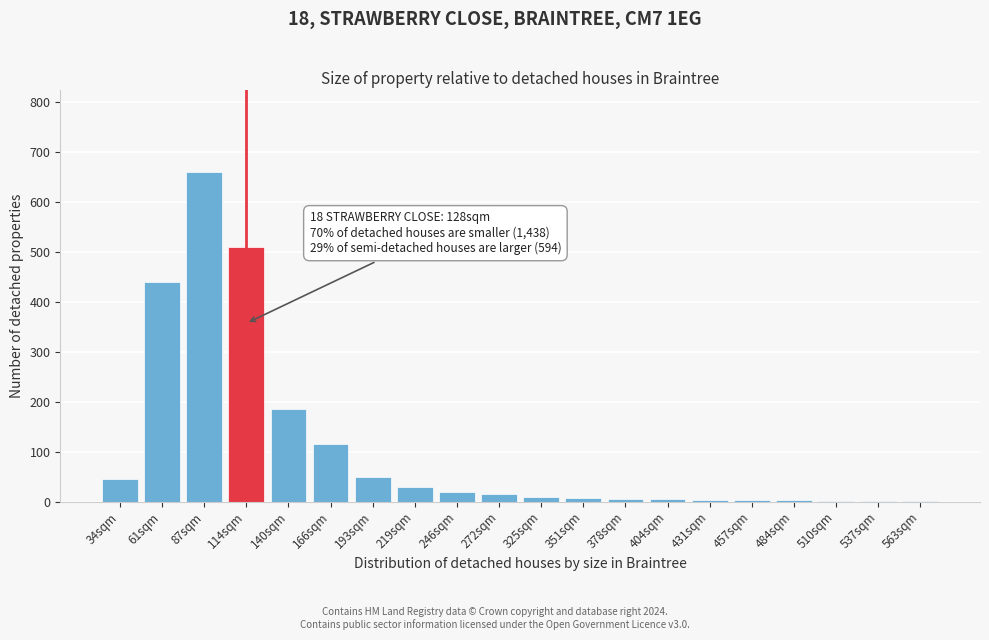

What is the ratio of the value at 246sqm to the value at 193sqm?

0.4